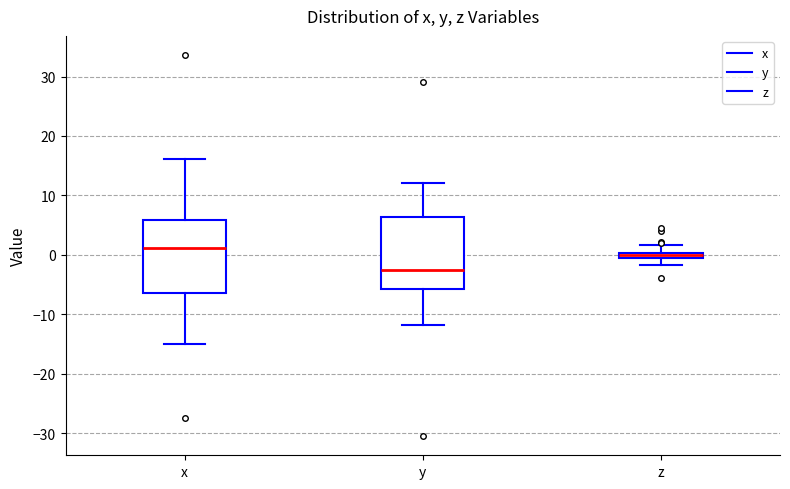

Which box's median line is the highest?

x